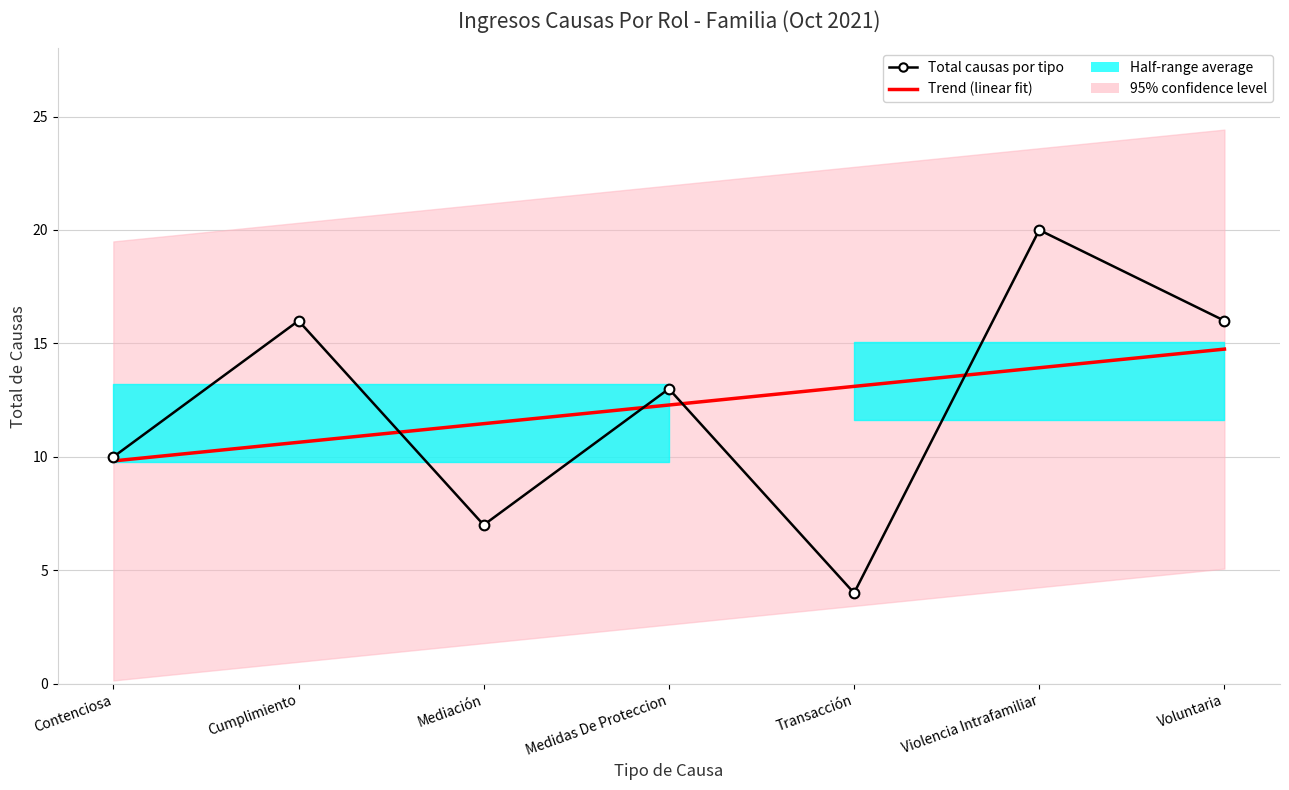

What is the sum of all Trend (linear fit) values?

86.0